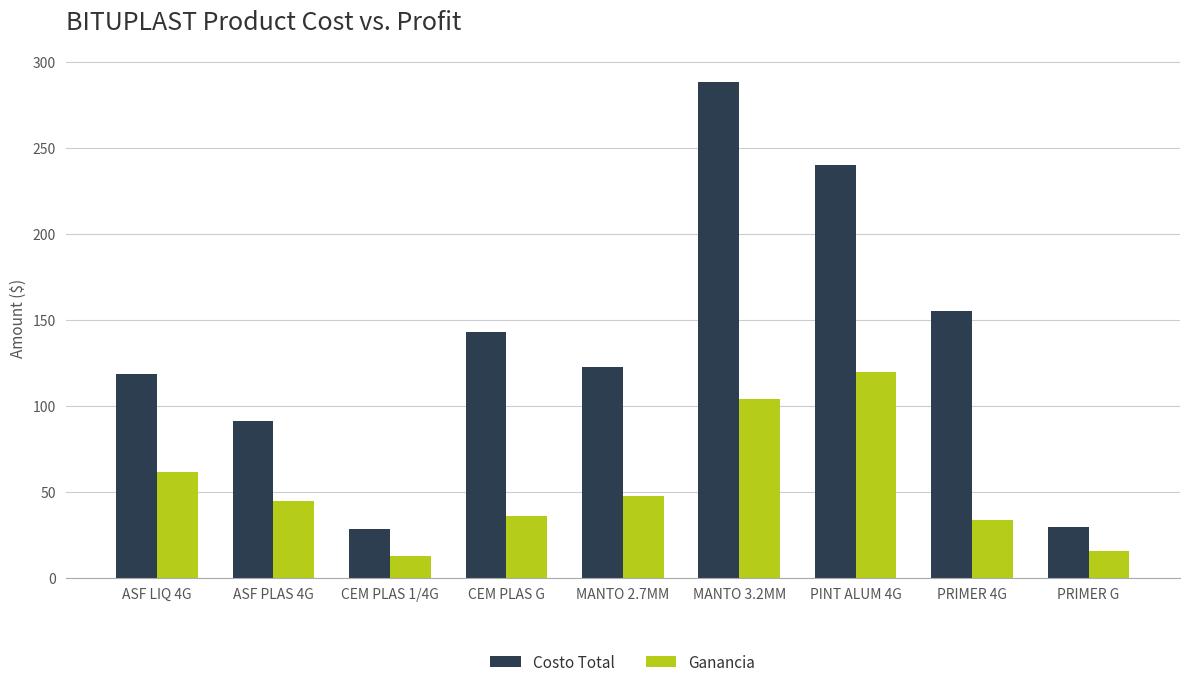

What is the smallest value displayed?

12.5